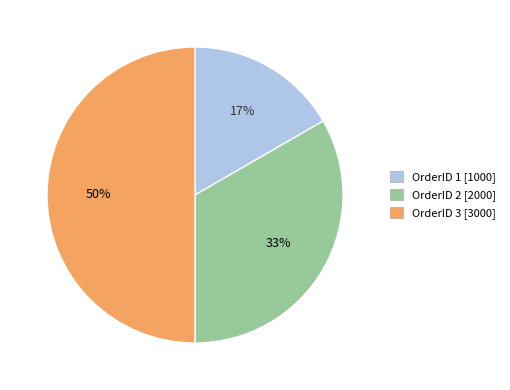

Count the number of slices in the pie.

3